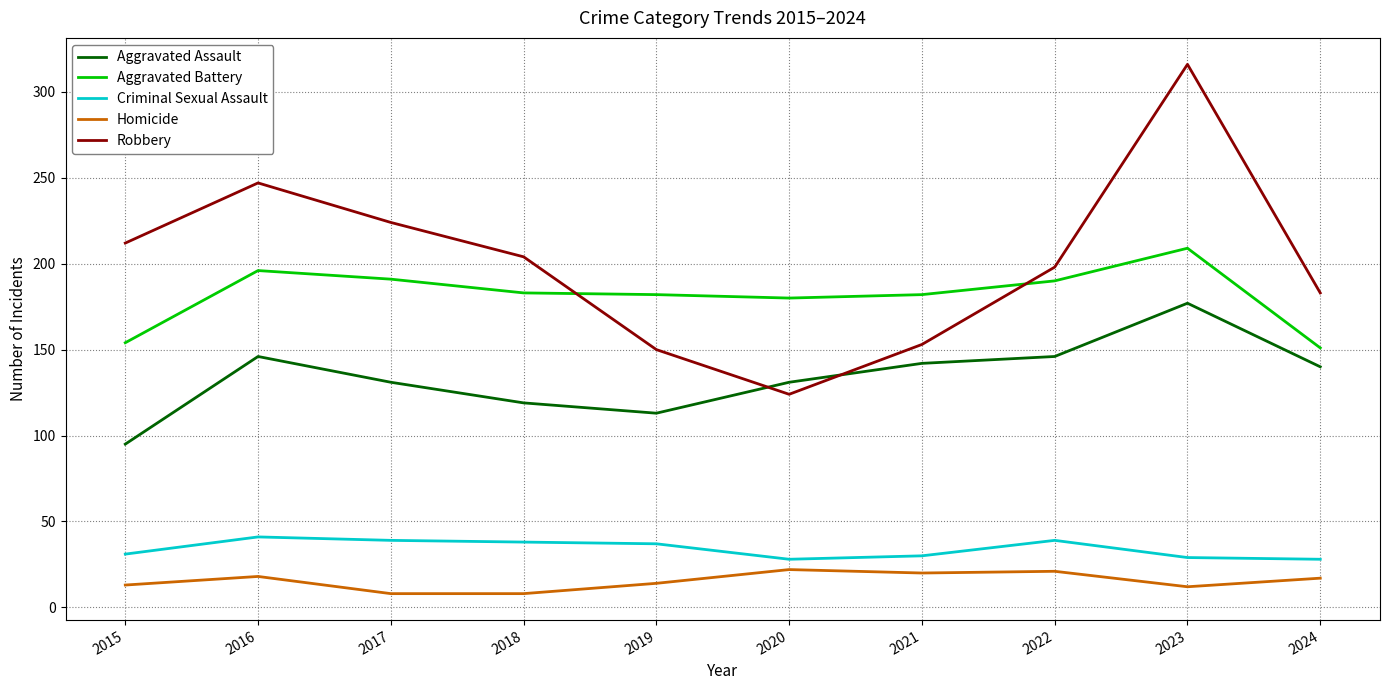

Which series changed the most between 2015 and 2016?

Aggravated Assault